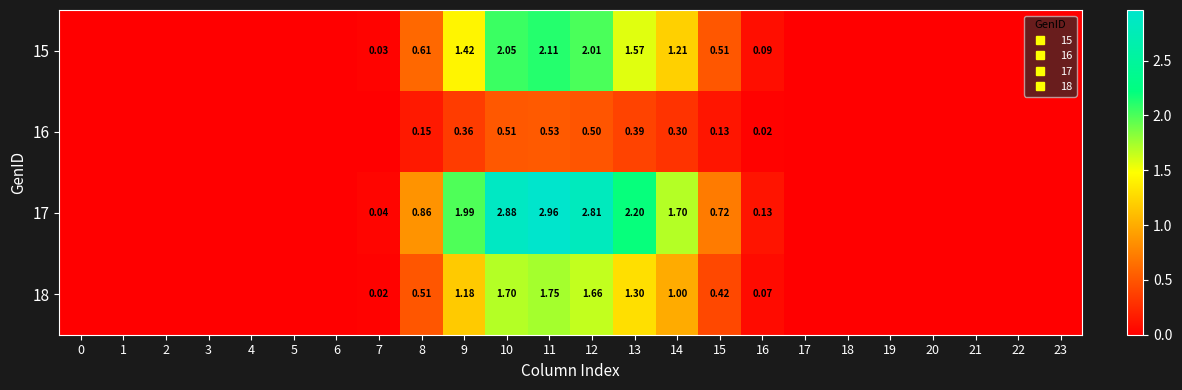

The value of 16 at 4 is 0.3. True or false?

False